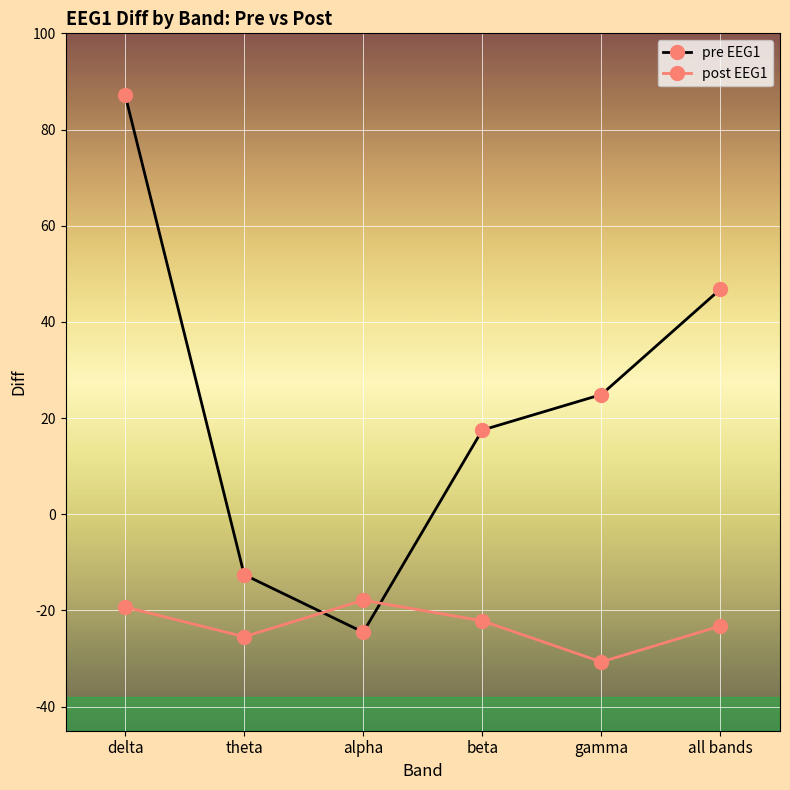

True or false: pre EEG1 has a value of 40.0 at gamma.

False